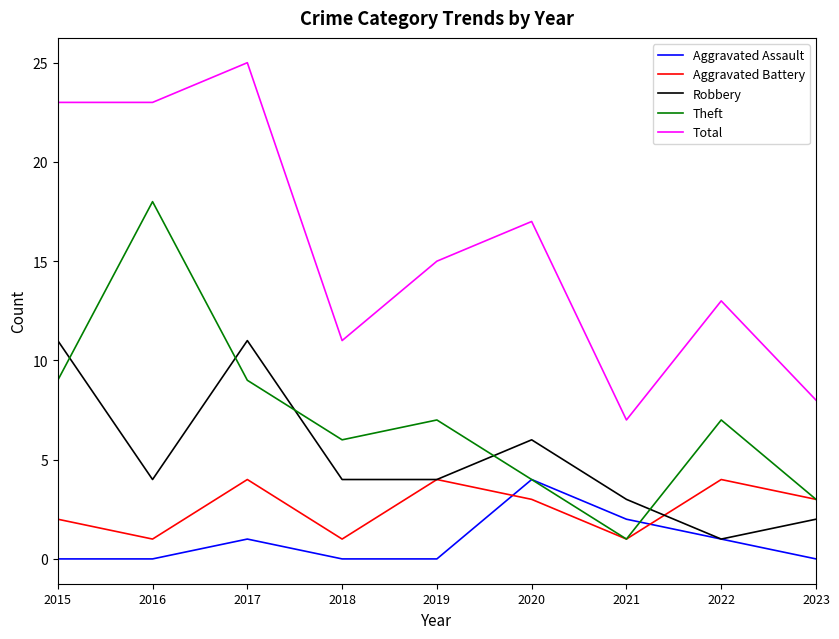

What is the average value of the Aggravated Battery series?

3